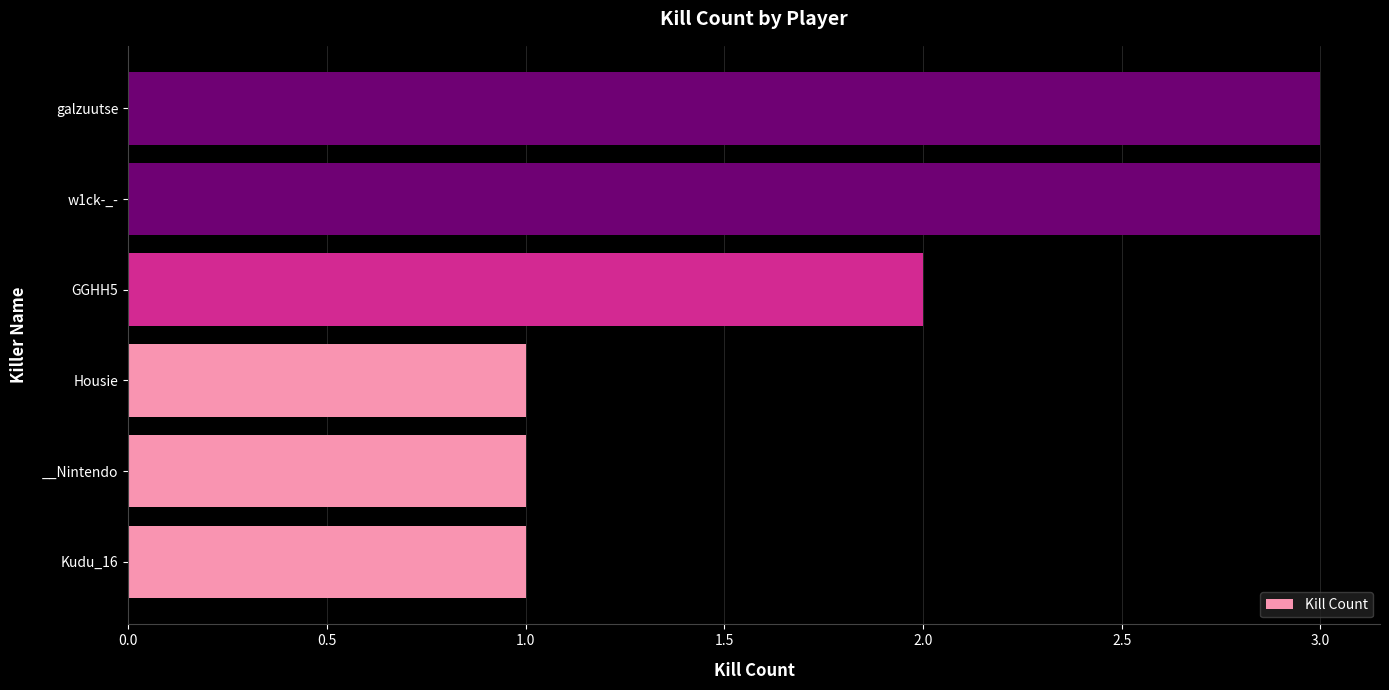

The chart shows a value of 1 at galzuutse. True or false?

False